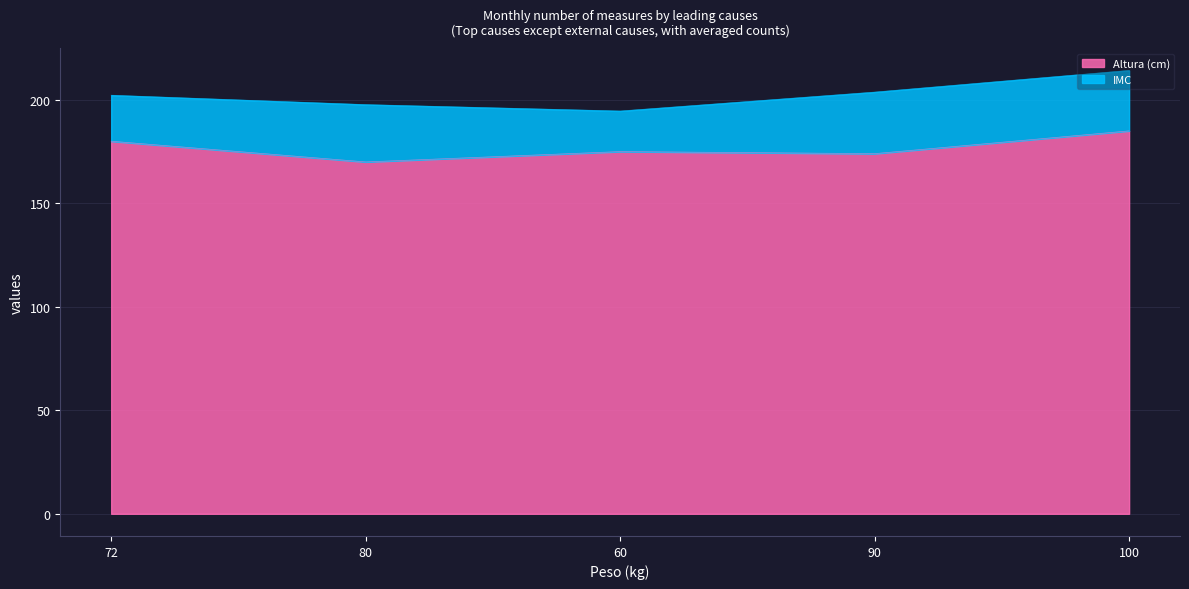

The chart shows a value of 175 at 60. True or false?

True